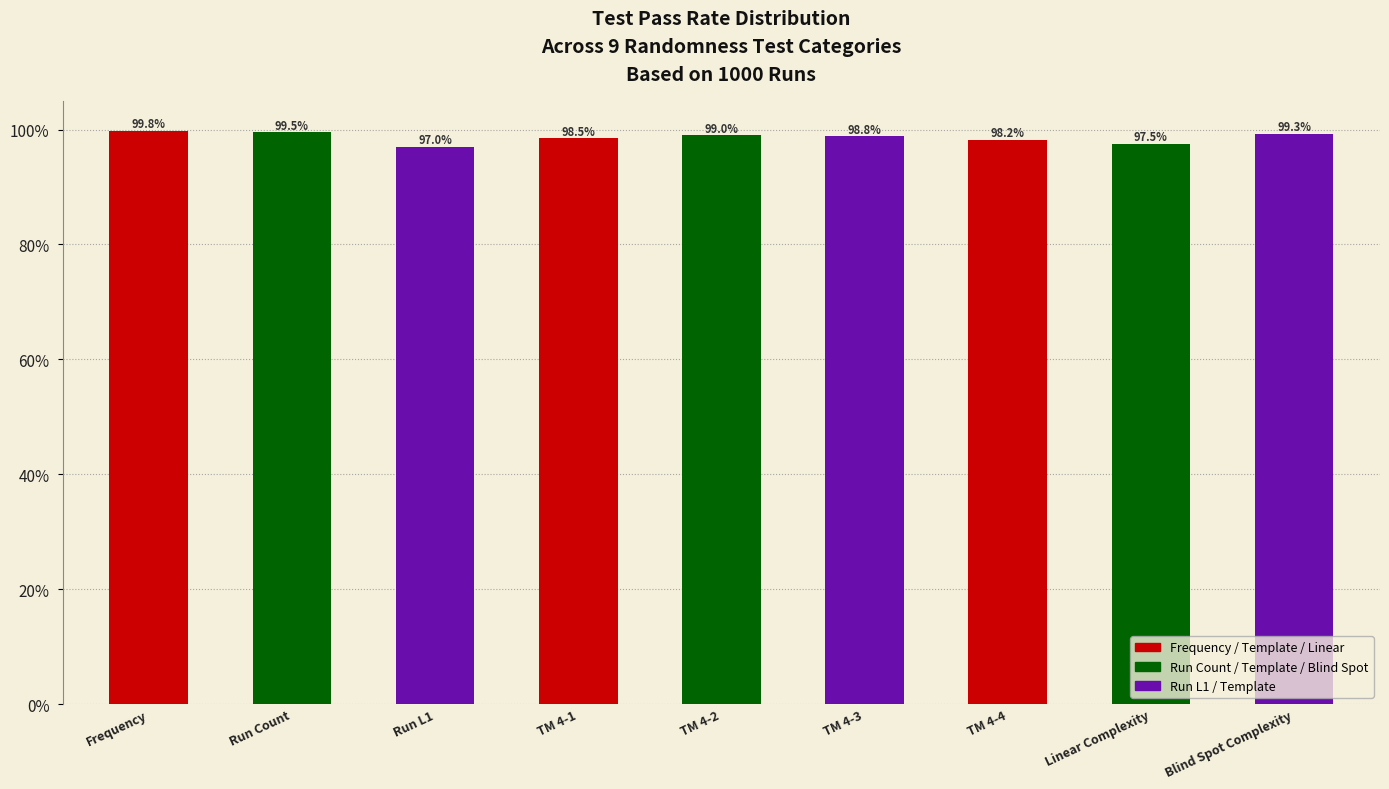

Reading left to right, extract all data points from this chart.

99.8	99.5	97.0	98.5	99.0	98.8	98.2	97.5	99.3